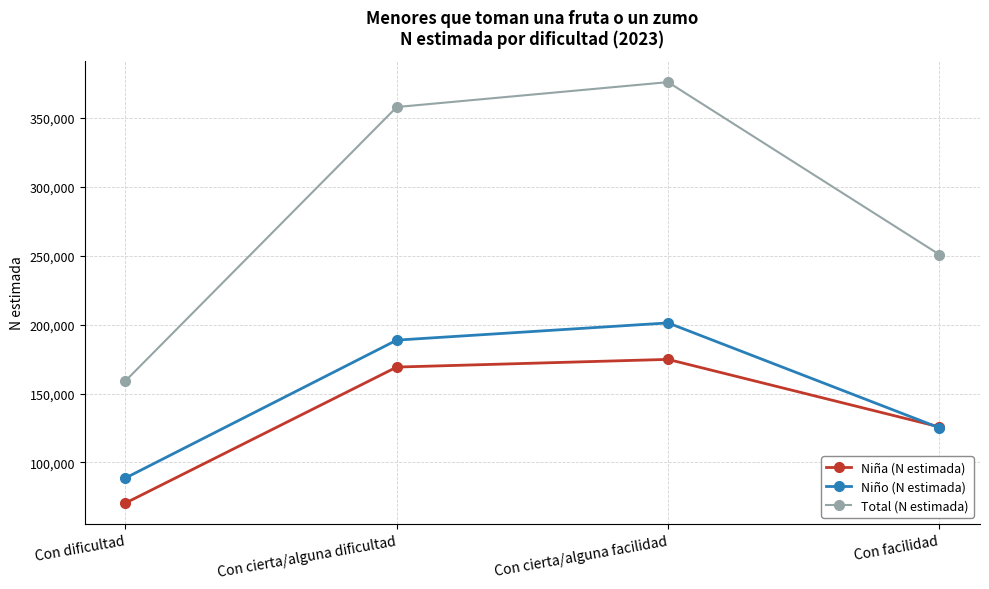

Does the chart have visible grid lines?

Yes